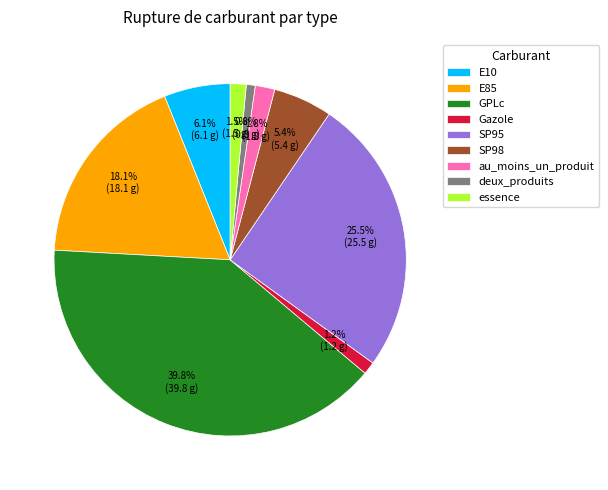

Which has a higher value, au_moins_un_produit or E10?

E10